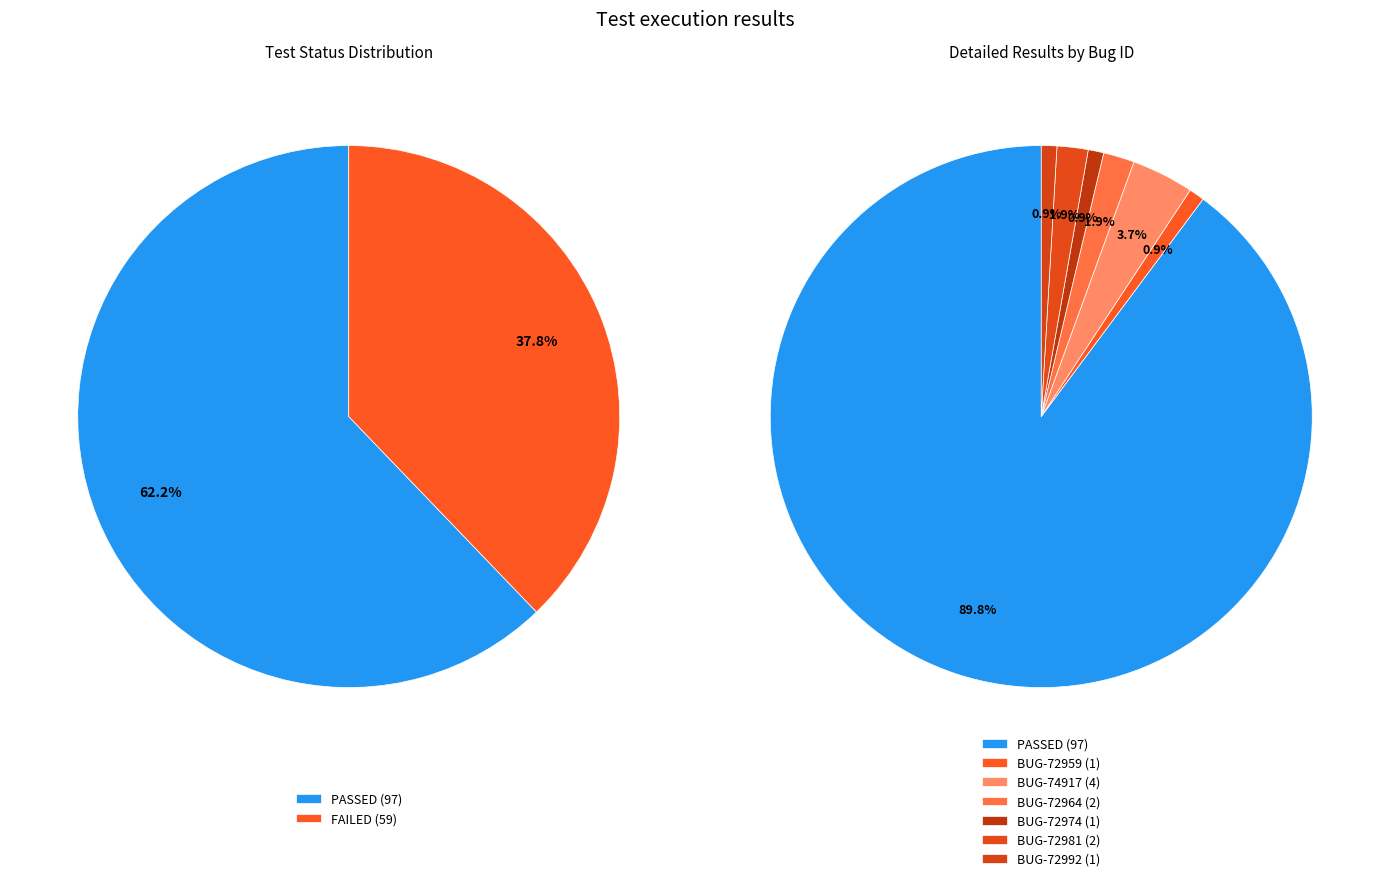

What is the change in value from PASSED to FAILED?

-38